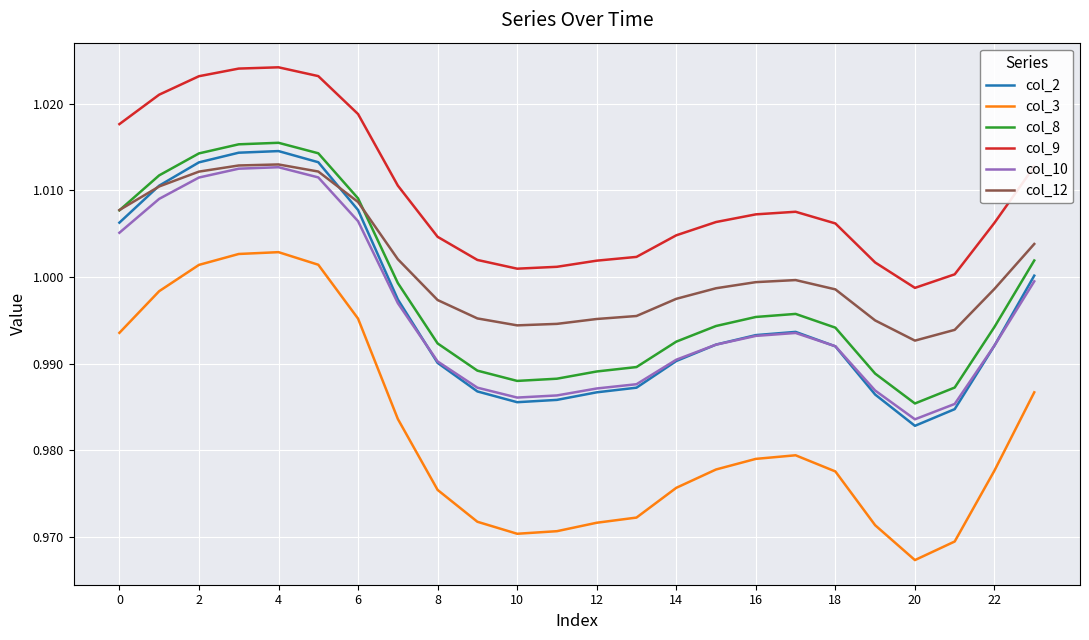

Which series has the largest total across all categories?

col_9